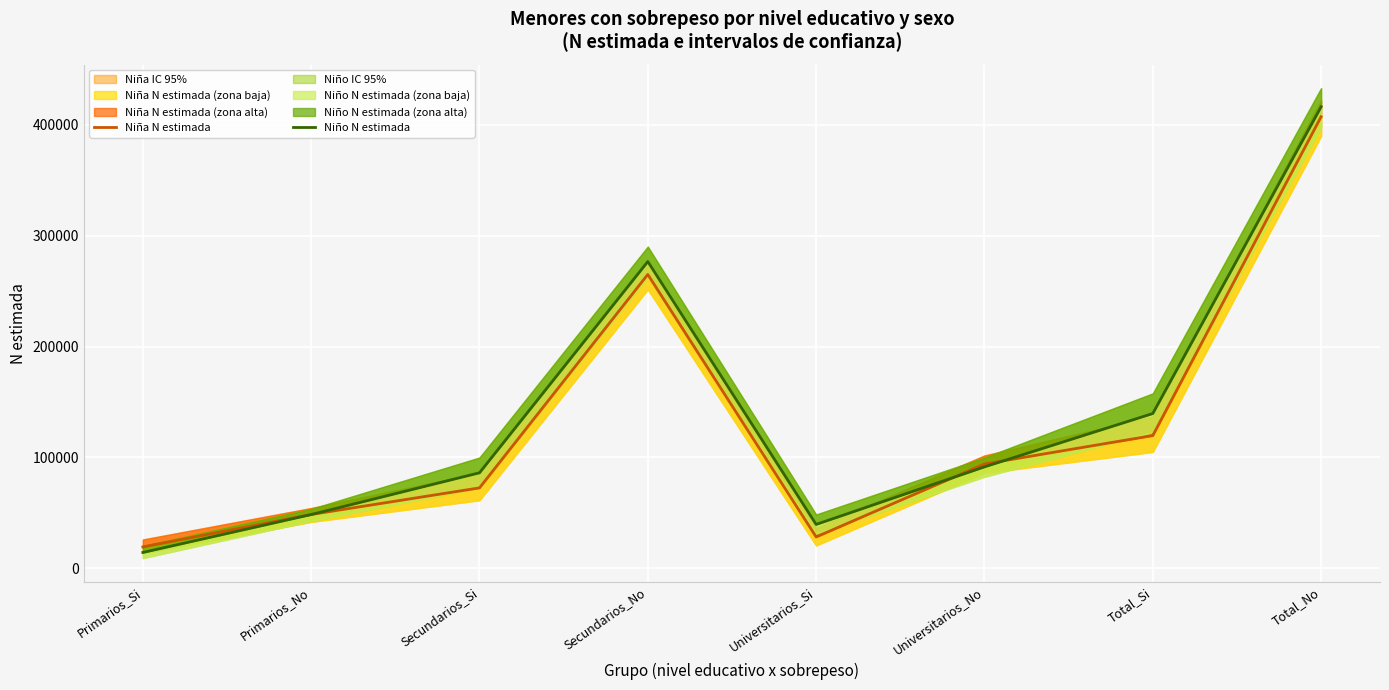

The value of Niño N estimada at Total_Si is 139530. True or false?

True